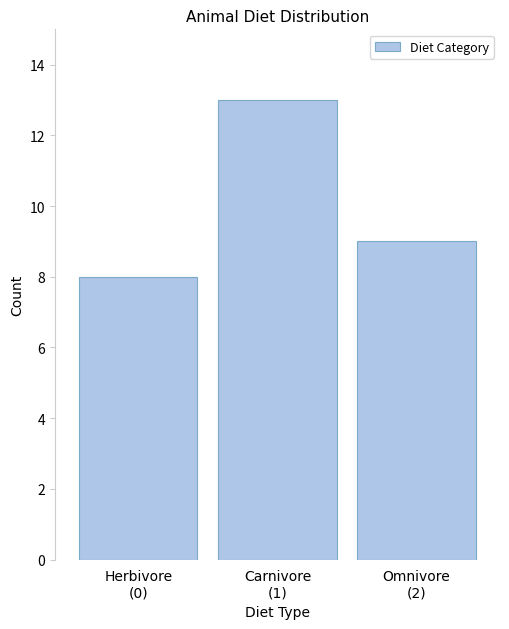

Reading left to right, extract all data points from this chart.

8	13	9